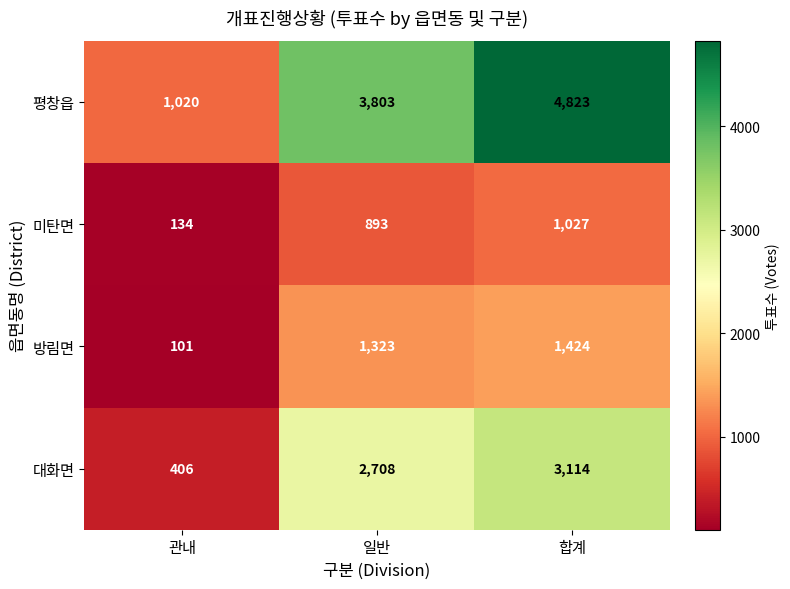

How many data points does each series have?

3